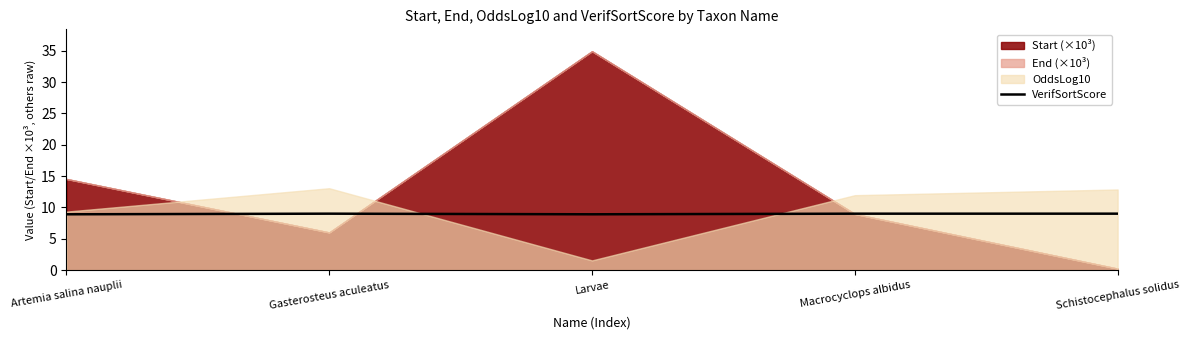

What value does the VerifSortScore series have at Larvae?

8.9